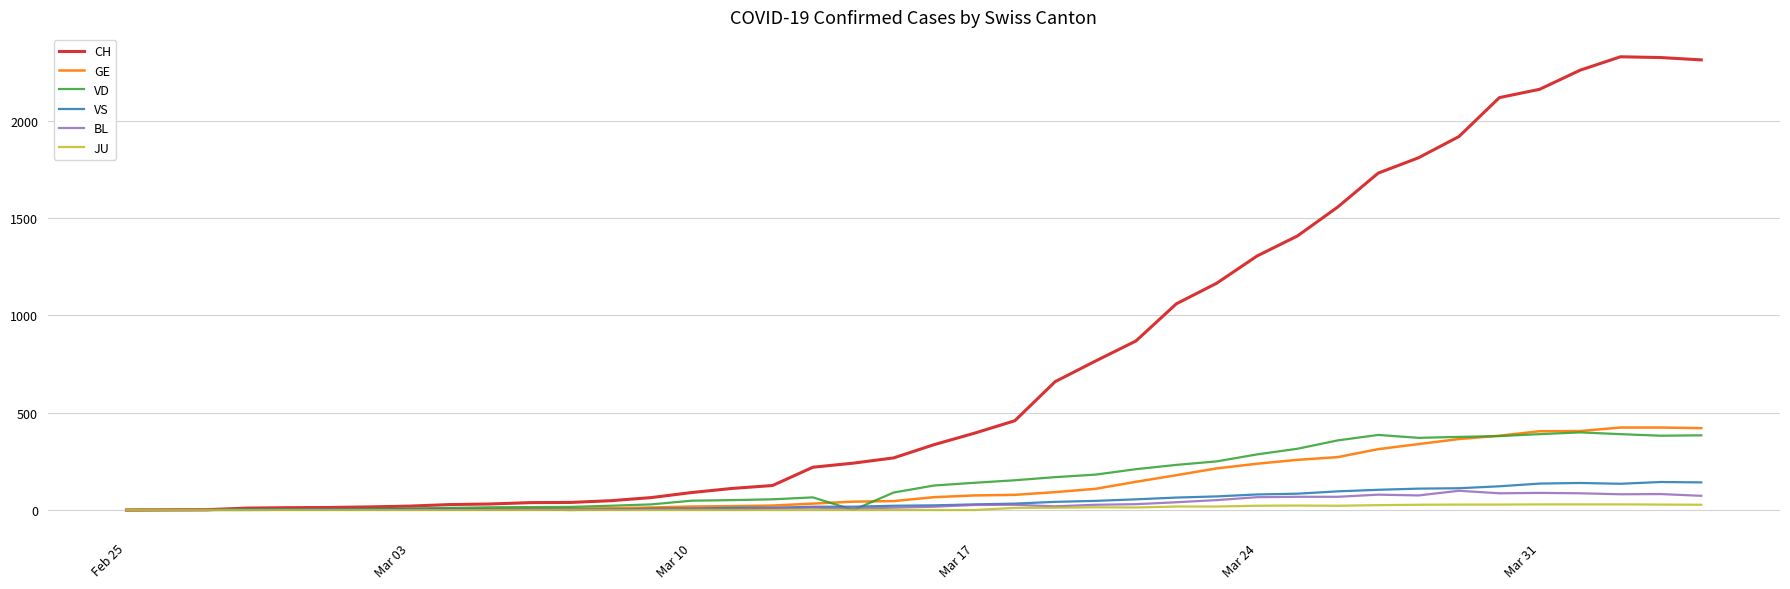

Which series has the widest spread of values?

CH